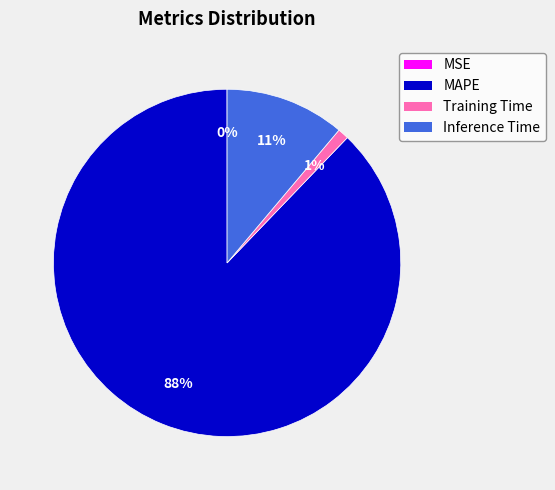

Do Inference Time and Training Time together represent more than half of the pie?

No